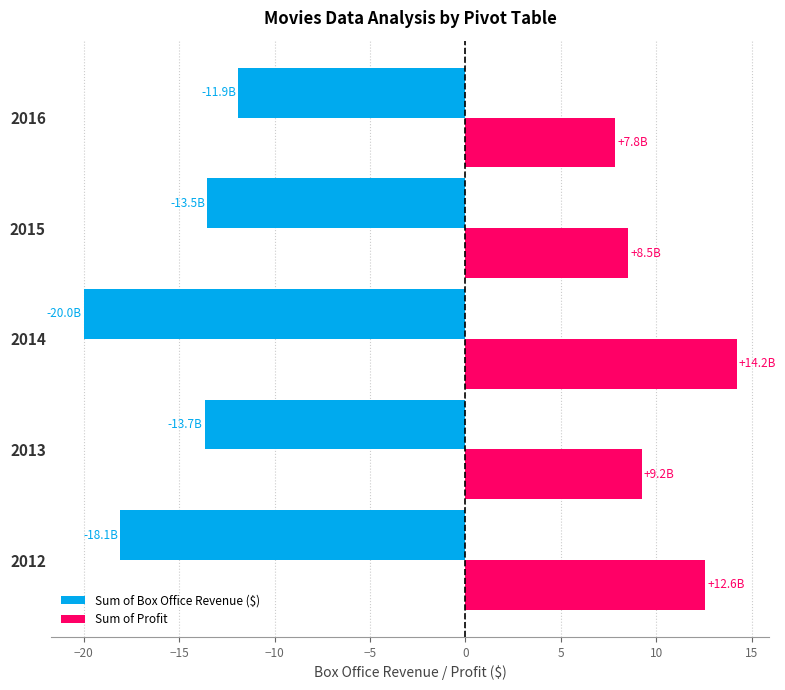

What is the difference between the maximum and minimum values in the Sum of Profit series?

6.4